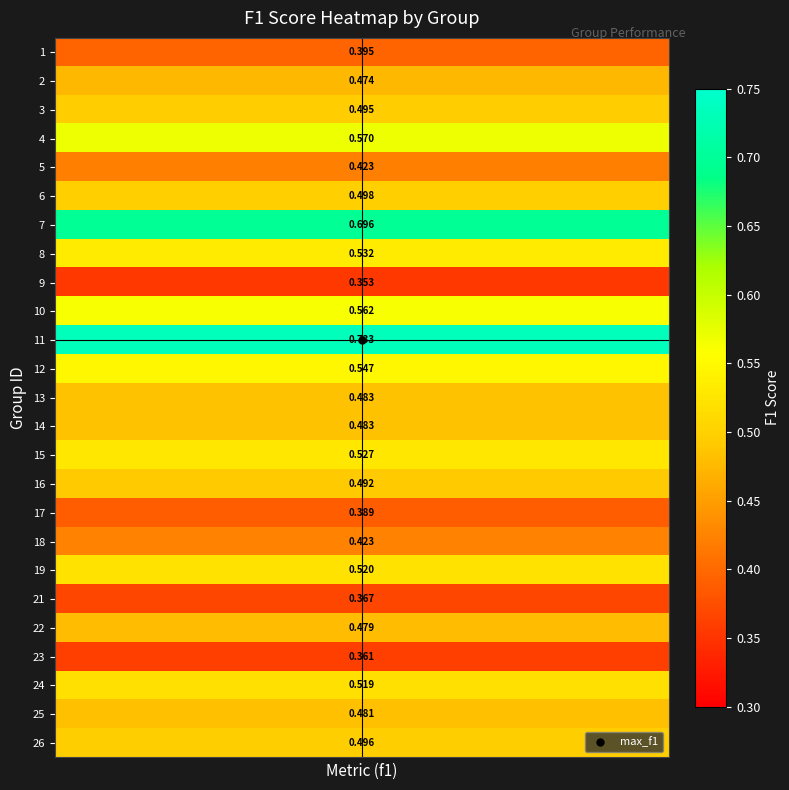

What is the minimum value shown in the chart?

0.4